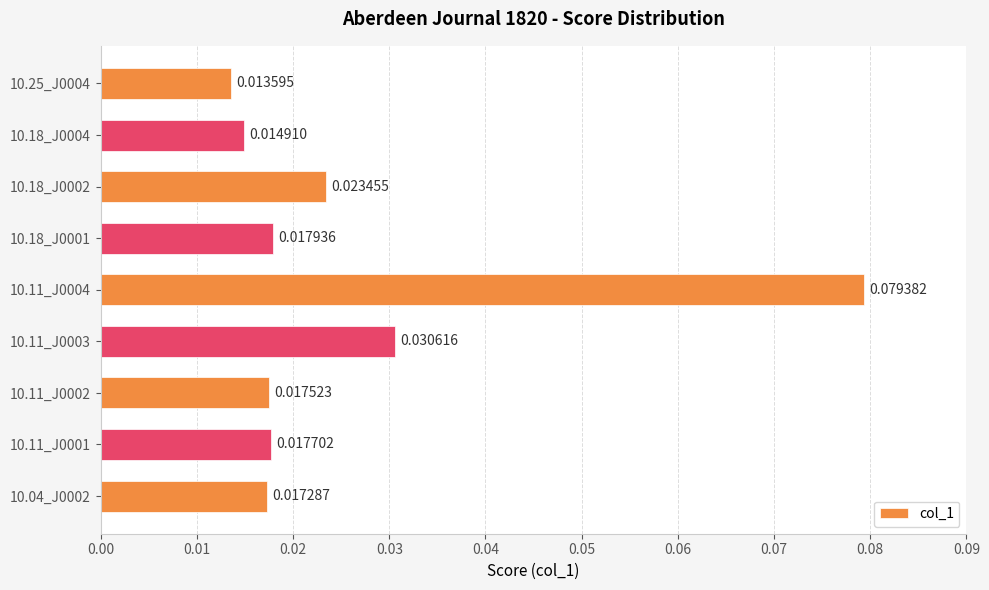

List the labels in order of value, largest first.

10.11_J0004, 10.11_J0003, 10.18_J0002, 10.18_J0001, 10.11_J0001, 10.11_J0002, 10.04_J0002, 10.18_J0004, 10.25_J0004